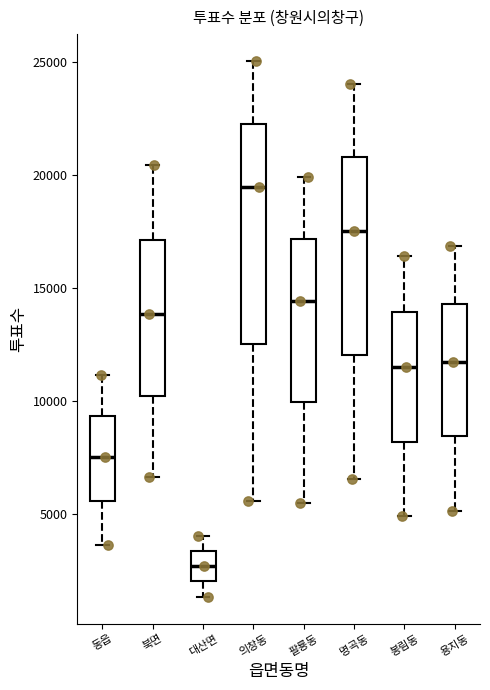

Where is the lower edge of the box for 북면 on the y-axis? The values are not printed on the chart, so give them approximately, as read against the axis.

10000